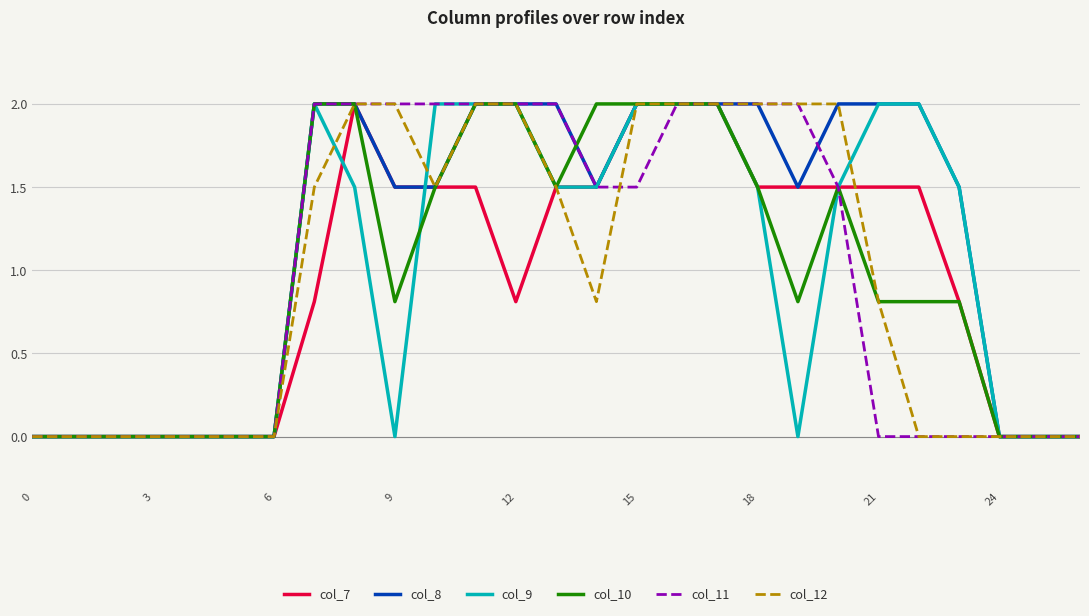

What is the greatest value displayed?

2.0